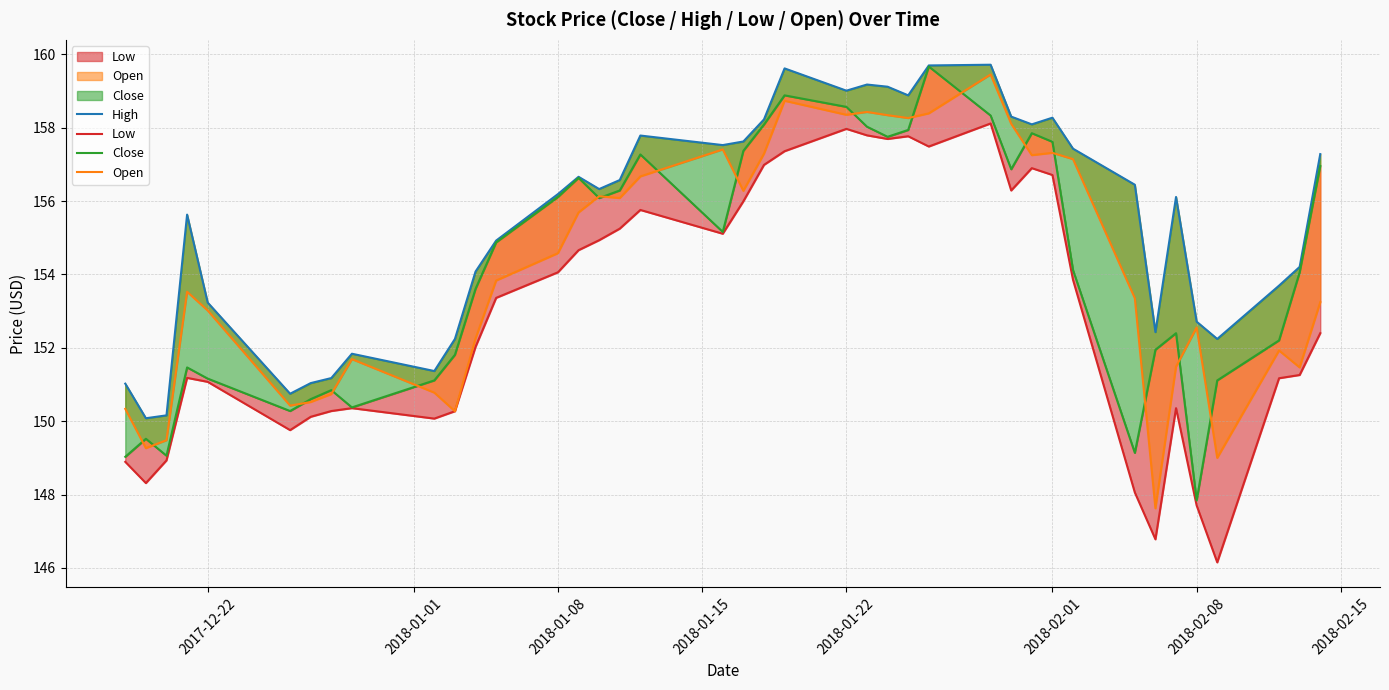

What is the maximum value shown in the chart?

159.7